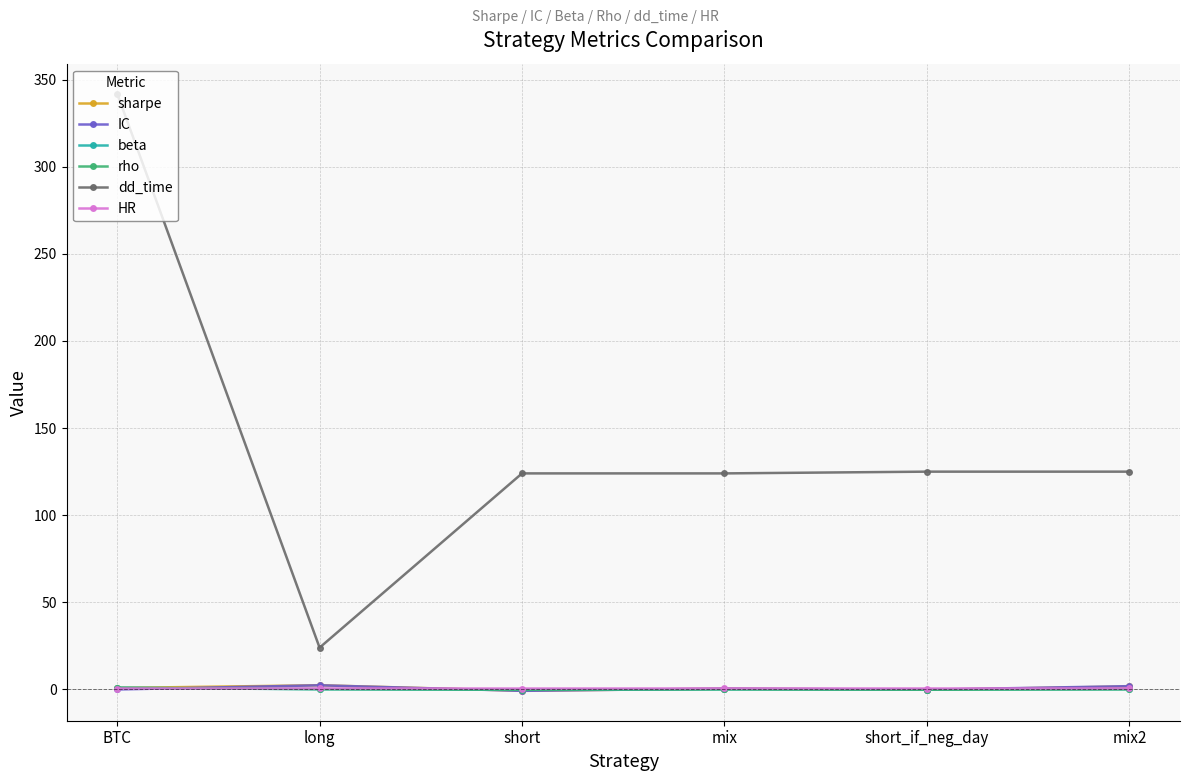

What is the sum of all beta values?

0.9